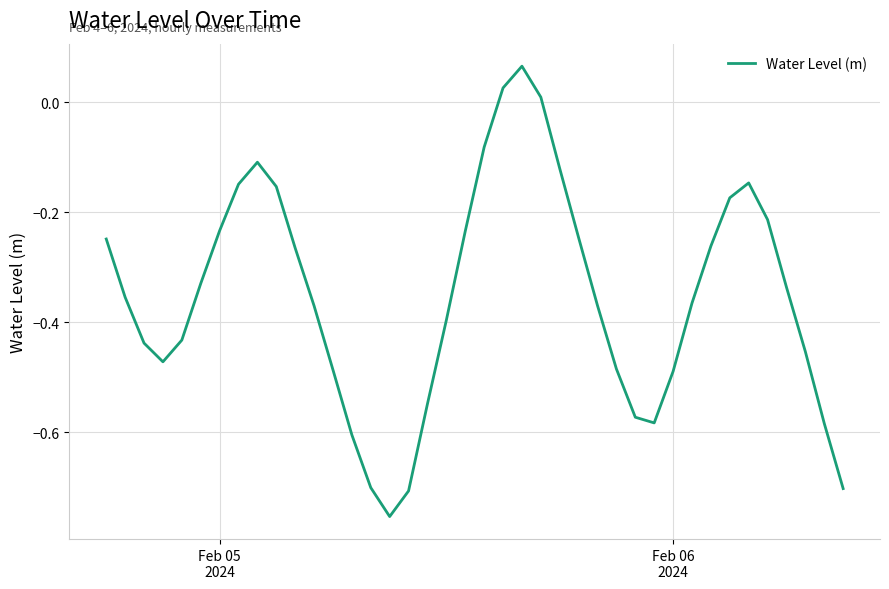

How many values are below zero?

37